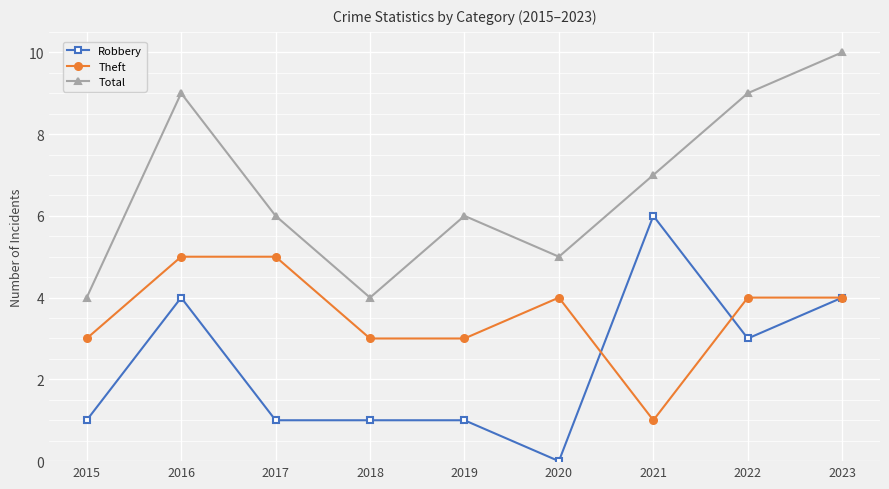

True or false: Theft and Total intersect in this chart.

False